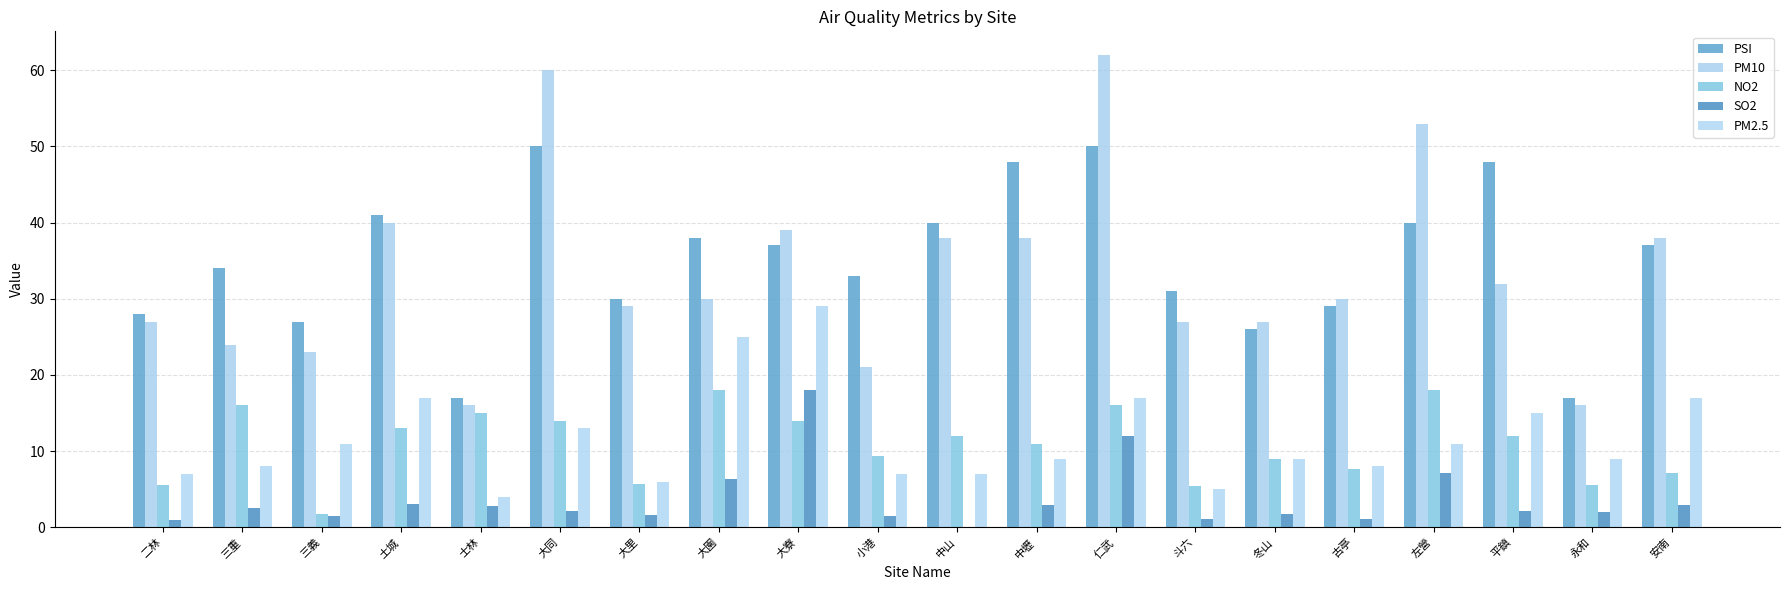

At how many categories does at least one series exceed 22?

18